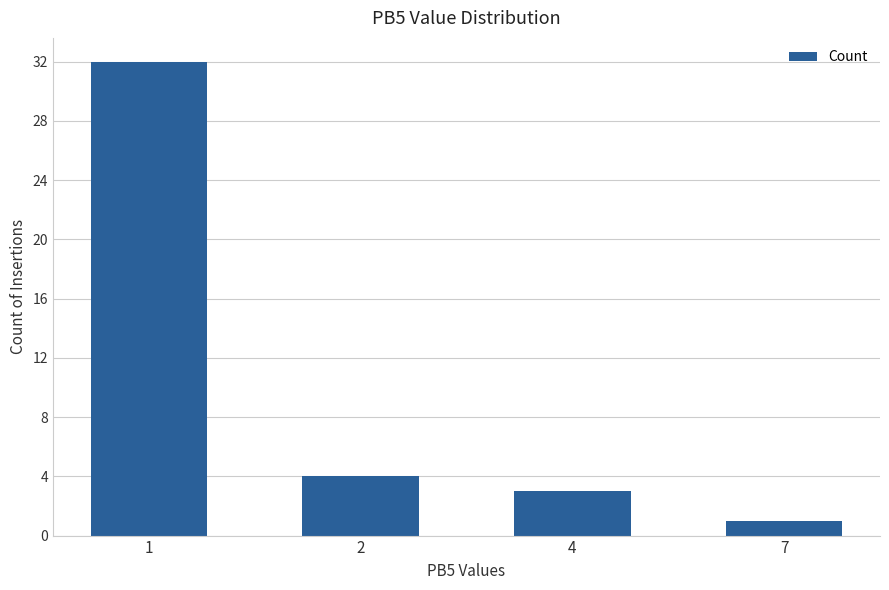

Does the chart contain stacked bars?

No